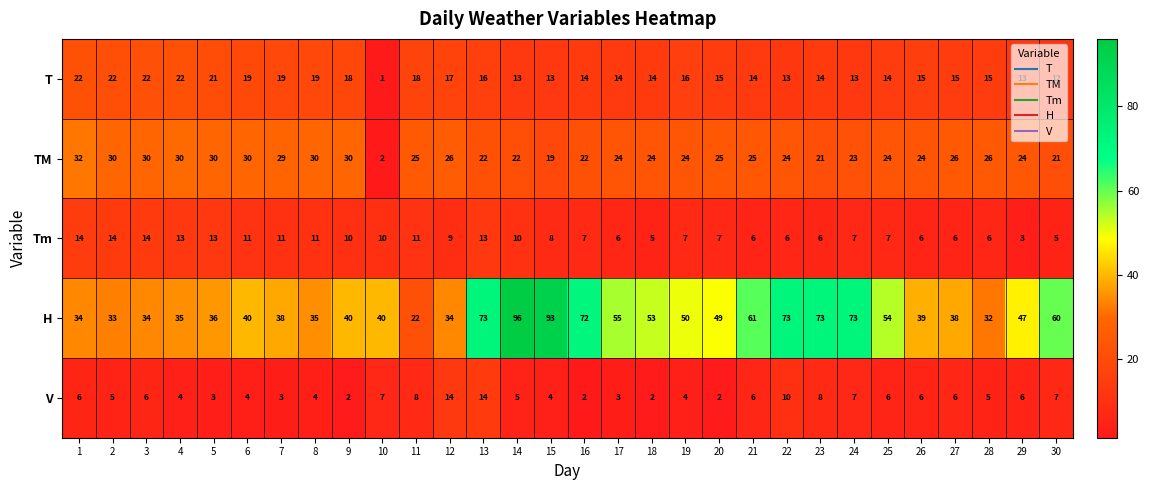

What is the sum of the V values at 24 and 29?

13